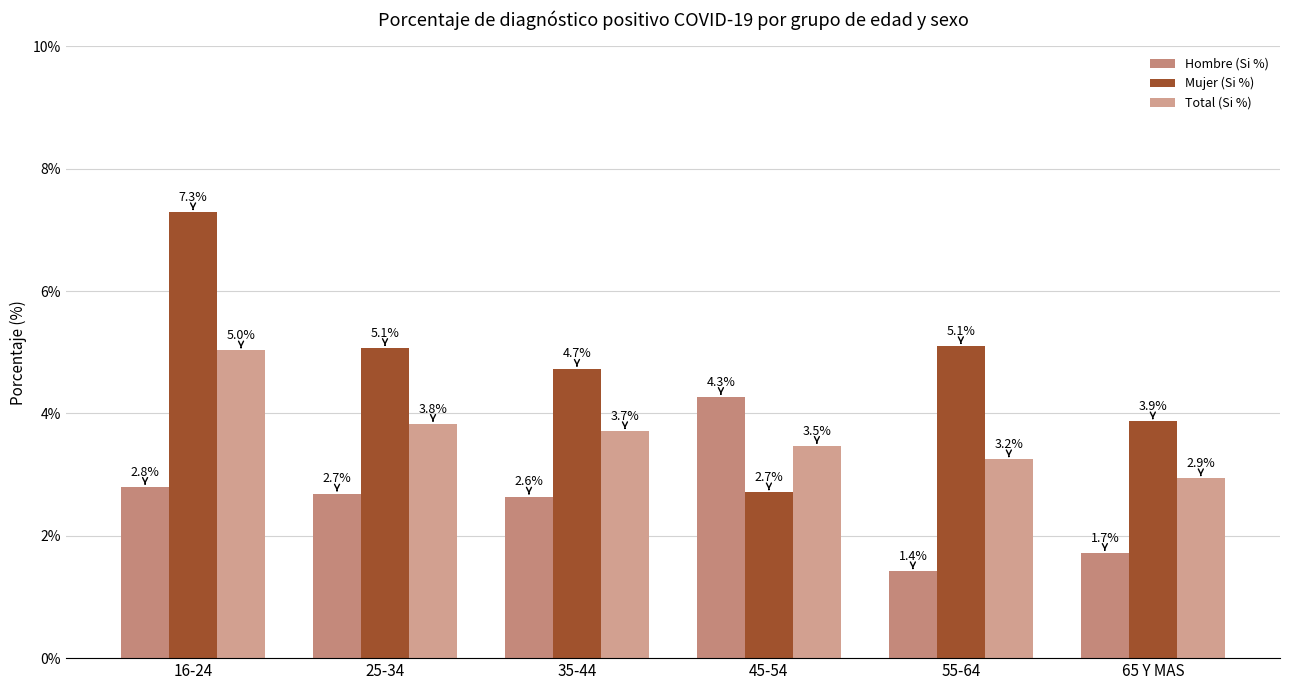

The value of Mujer (Si %) at 65 Y MAS is 3.9. True or false?

True